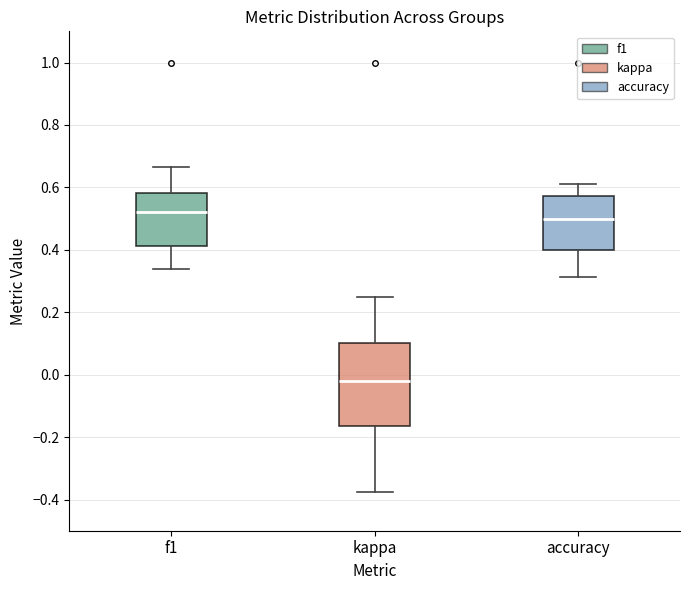

Reading left to right, transcribe this box plot: for each box, give where its median line is, the range the box spans, and where its two whiskers end, as read against the y-axis. The values are not printed on the chart, so give them approximately, as read against the axis.

f1: median 0.52, box 0.42 to 0.58, whiskers 0.34 to 0.66
kappa: median -0.02, box -0.16 to 0.10, whiskers -0.38 to 0.26
accuracy: median 0.50, box 0.40 to 0.58, whiskers 0.32 to 0.62